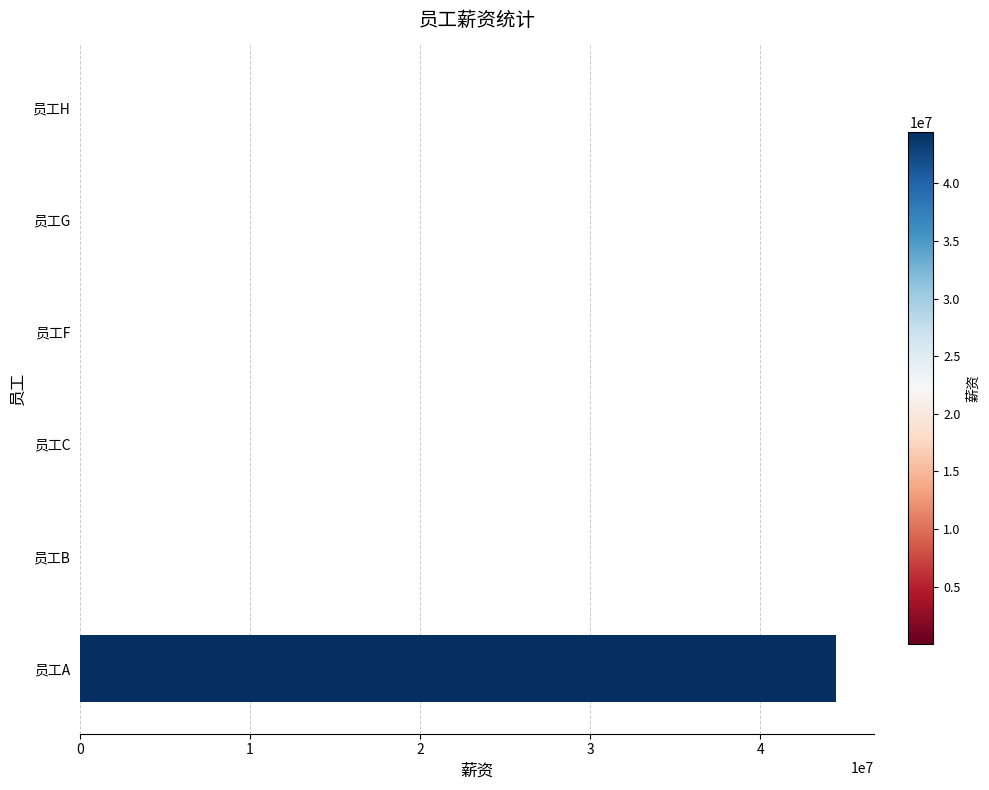

How many distinct data groups are displayed?

1